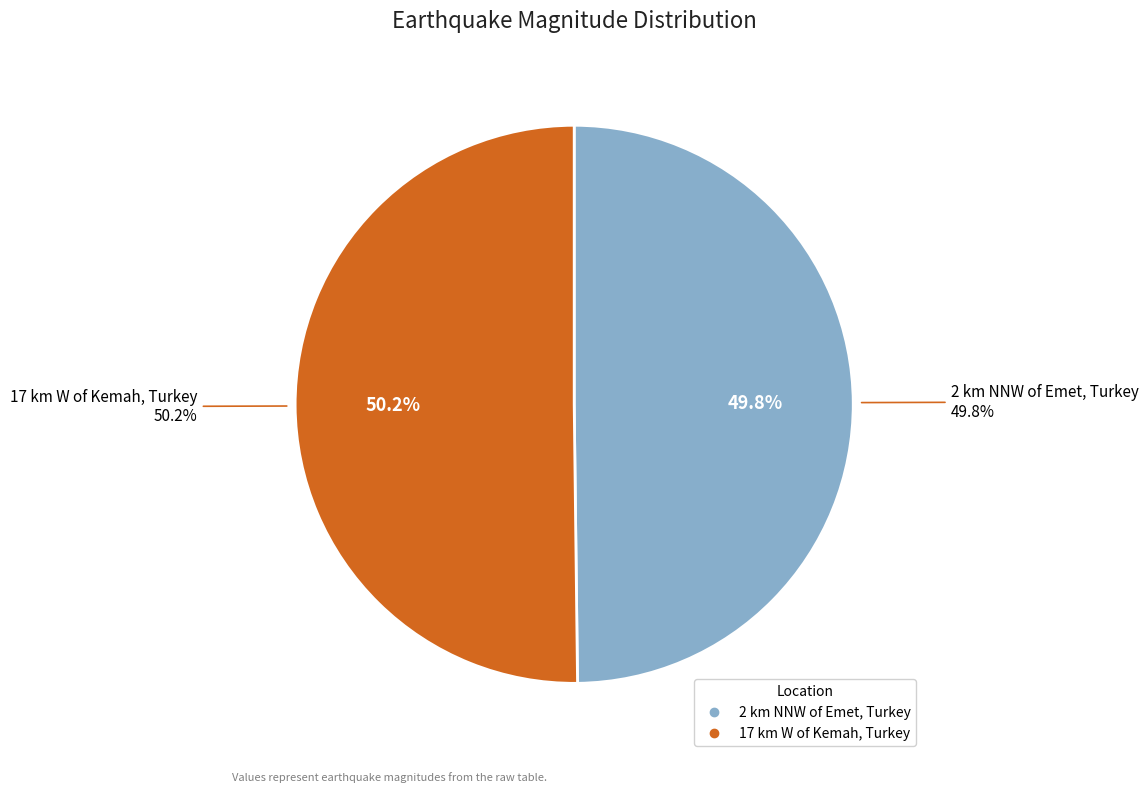

Rank the categories by value from lowest to highest.

2 km NNW of Emet, Turkey, 17 km W of Kemah, Turkey